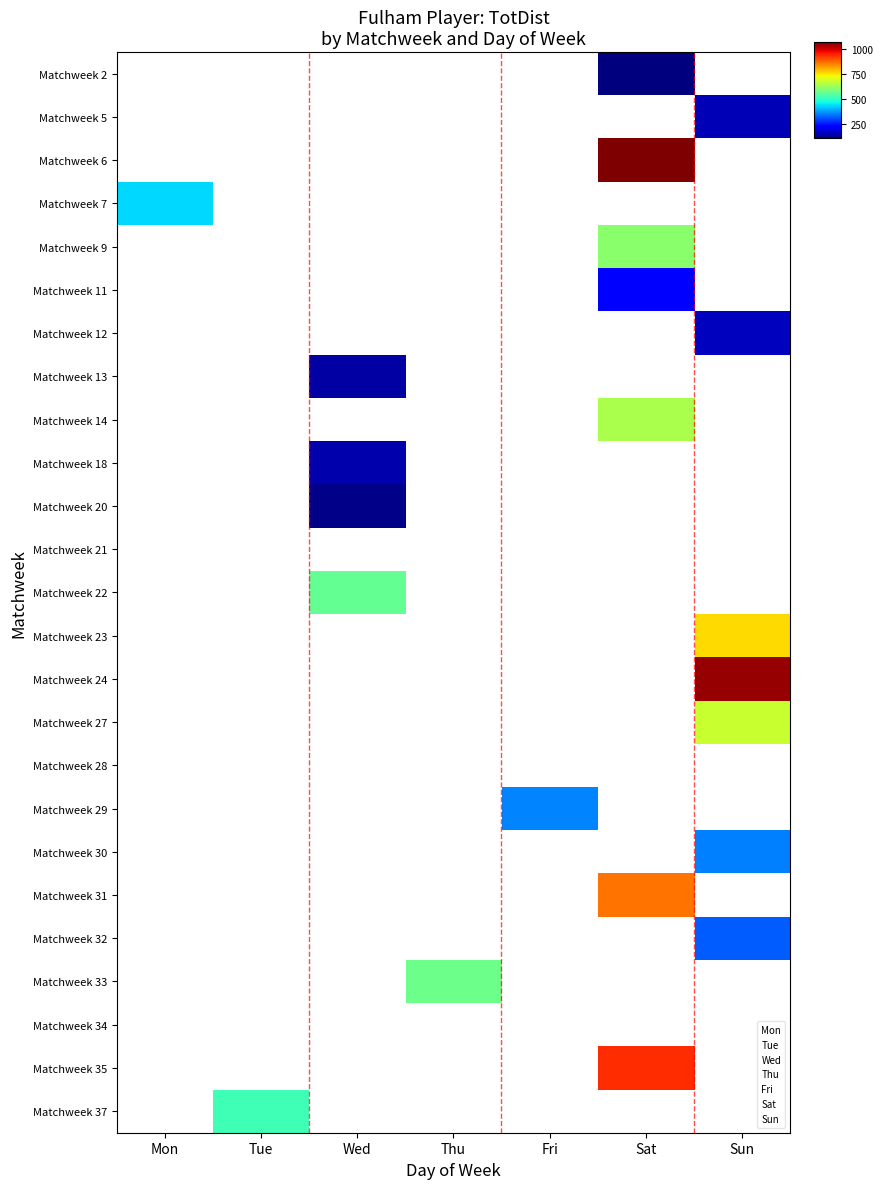

The Sun series shows 252 at Matchweek 28. True or false?

False